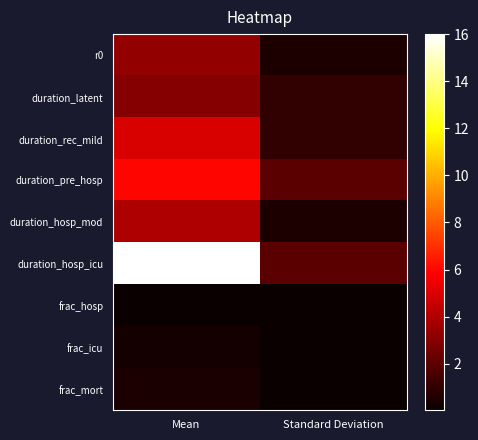

How many categories are shown in the chart?

2